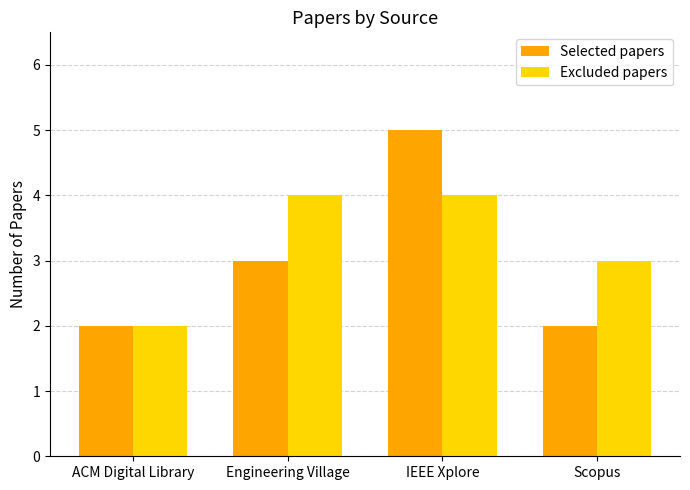

How many bars are there in each group?

2